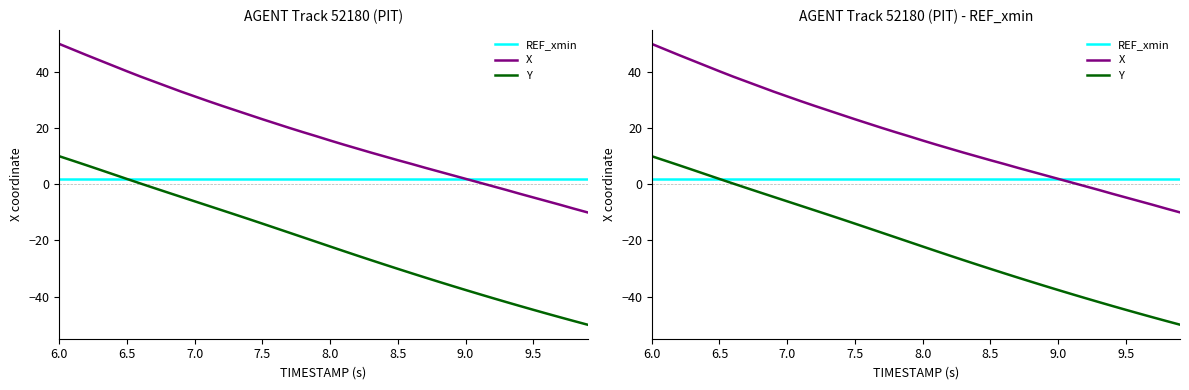

True or false: Y and X cross at least once.

False